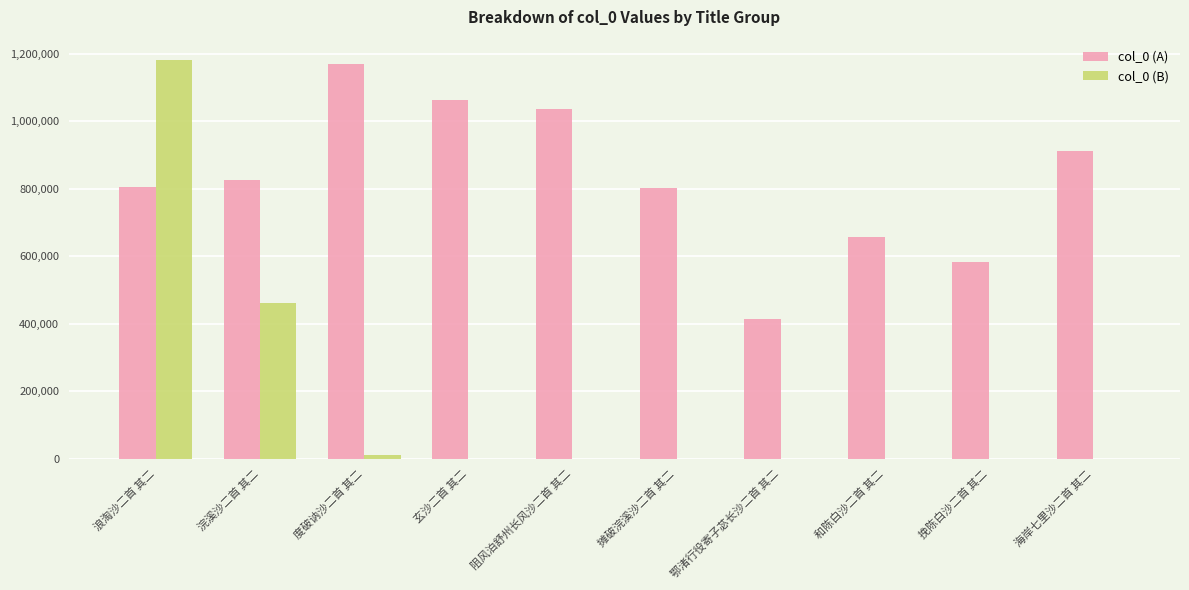

True or false: col_0 (B) has a value of -541485 at 玄沙二首 其二.

False